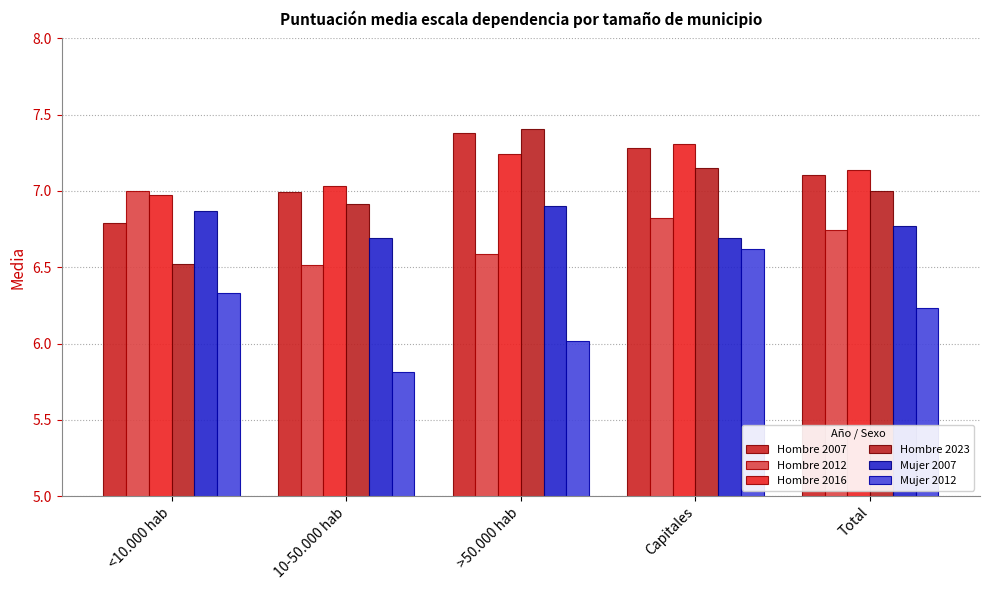

Which has a higher value, Capitales or <10.000 hab?

Capitales